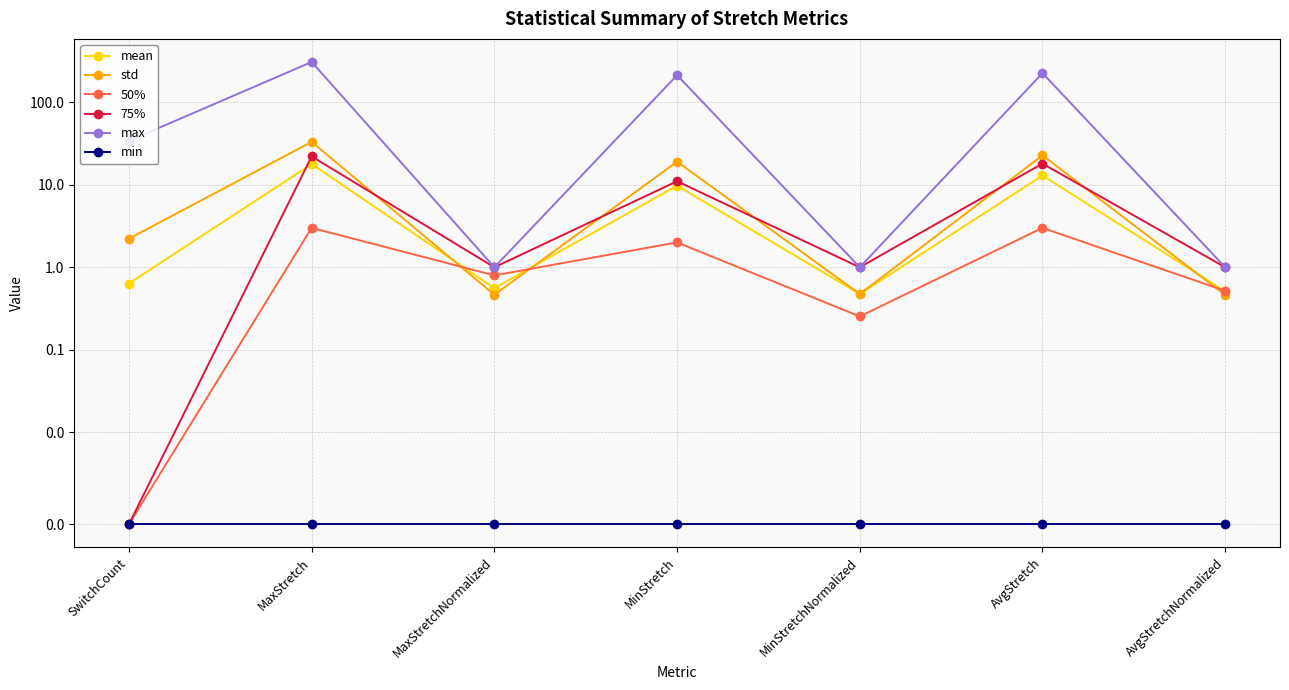

At how many categories does at least one series exceed 229?

1